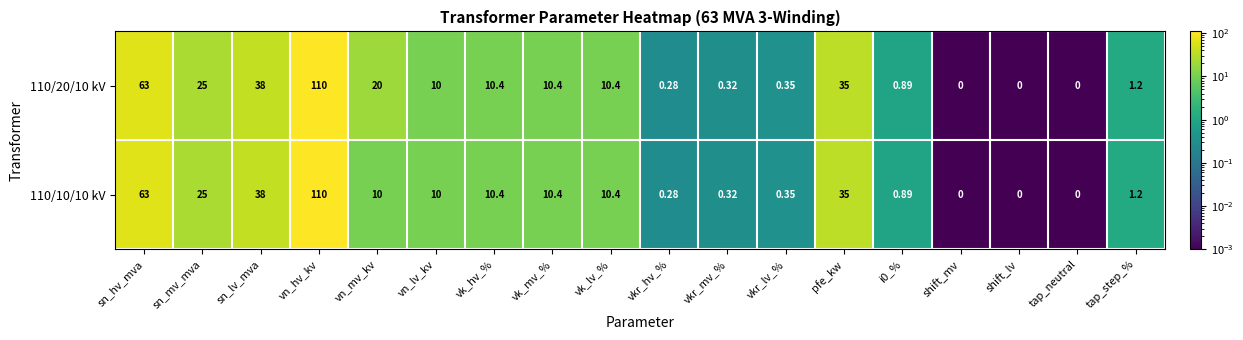

Which label corresponds to the largest value in the chart?

vn_hv_kv